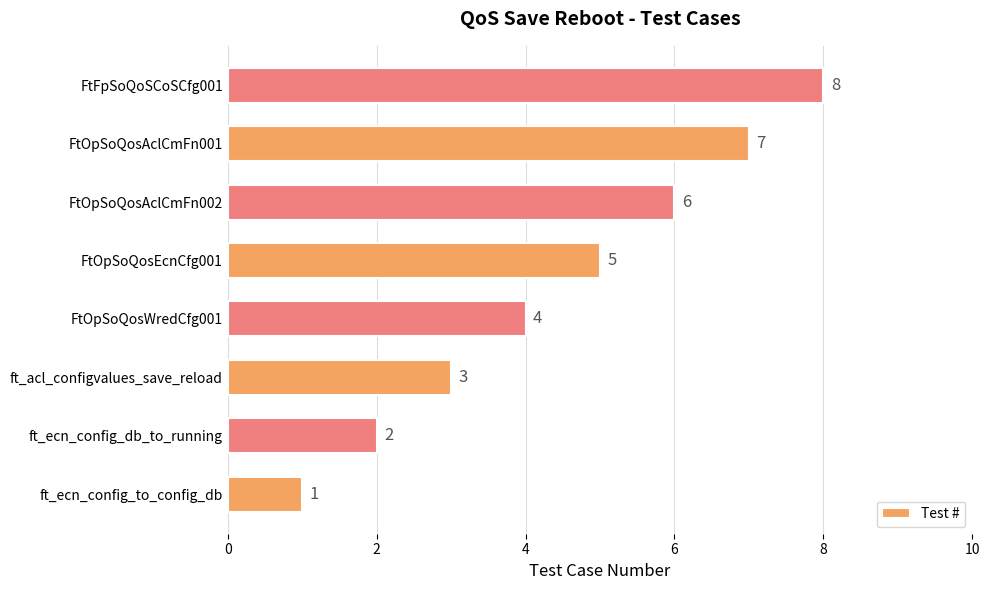

List the labels in order of value, smallest first.

ft_ecn_config_to_config_db, ft_ecn_config_db_to_running, ft_acl_configvalues_save_reload, FtOpSoQosWredCfg001, FtOpSoQosEcnCfg001, FtOpSoQosAclCmFn002, FtOpSoQosAclCmFn001, FtFpSoQoSCoSCfg001